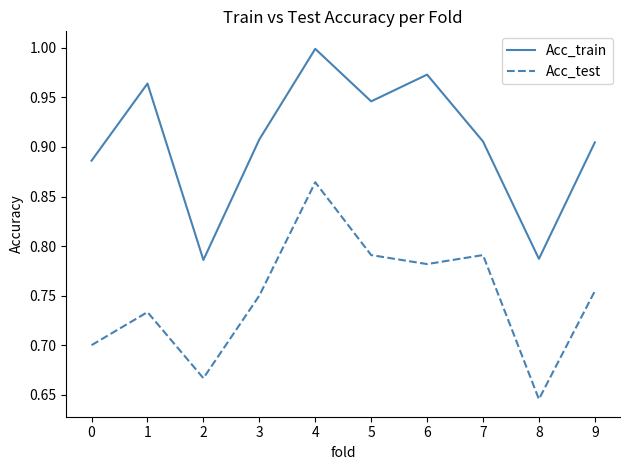

At which category does Acc_train reach its first local valley?

2